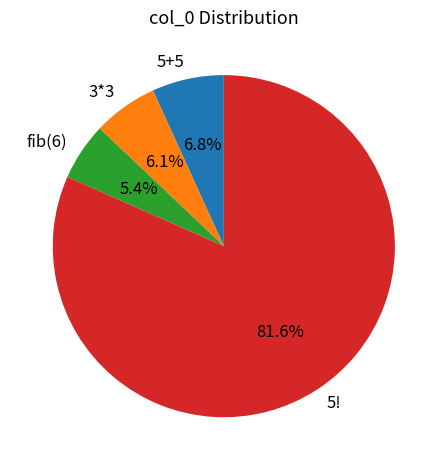

What percentage do 5+5 and 3*3 together represent?

12.9%